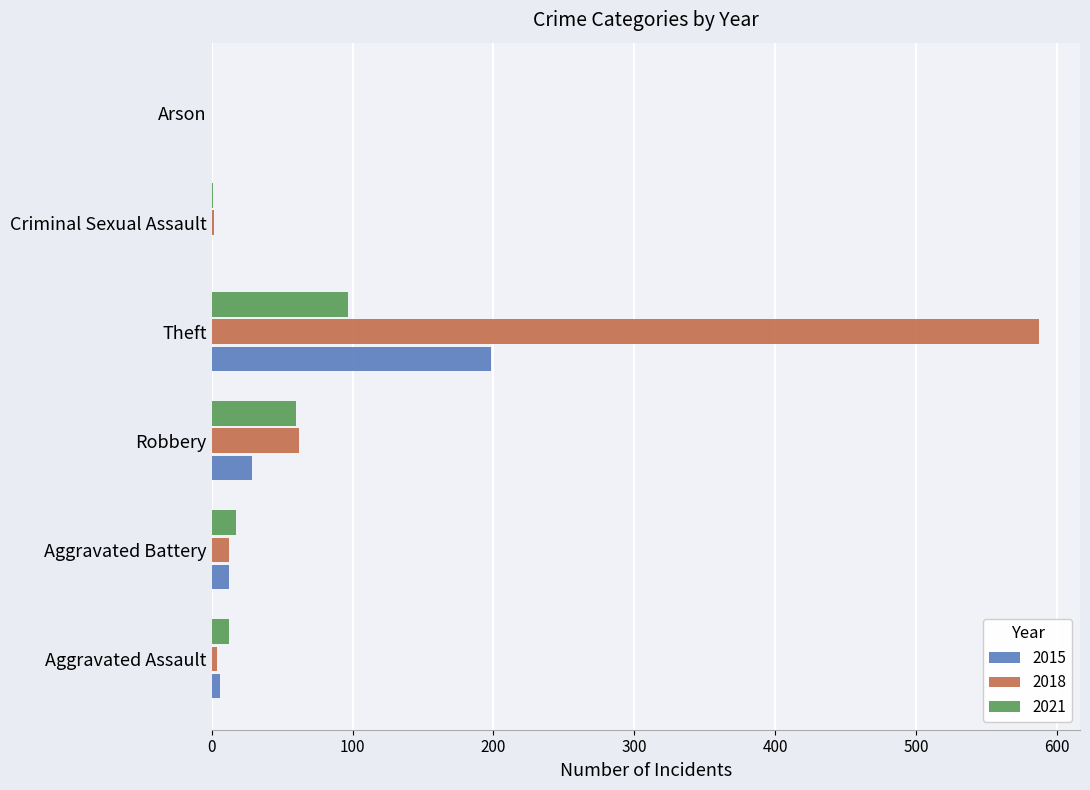

What value does the 2021 series have at Theft?

97